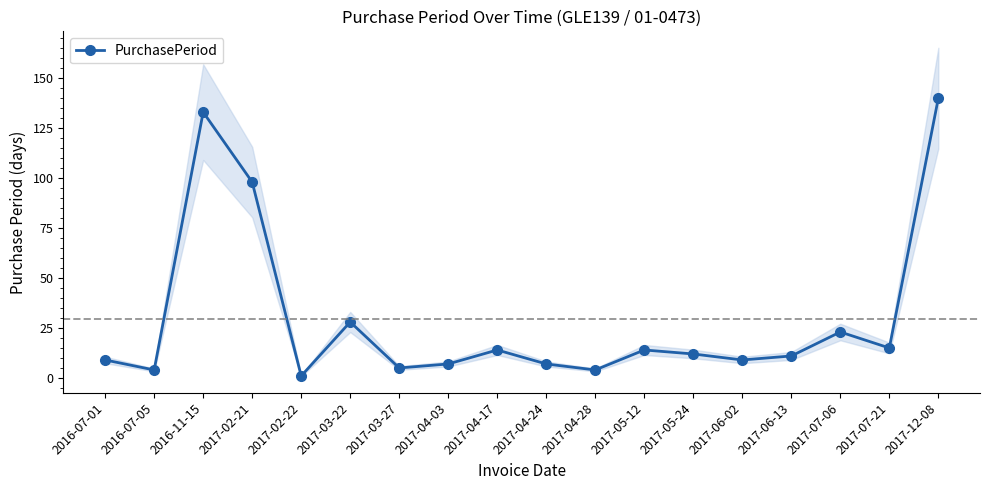

What is the greatest value displayed?

140